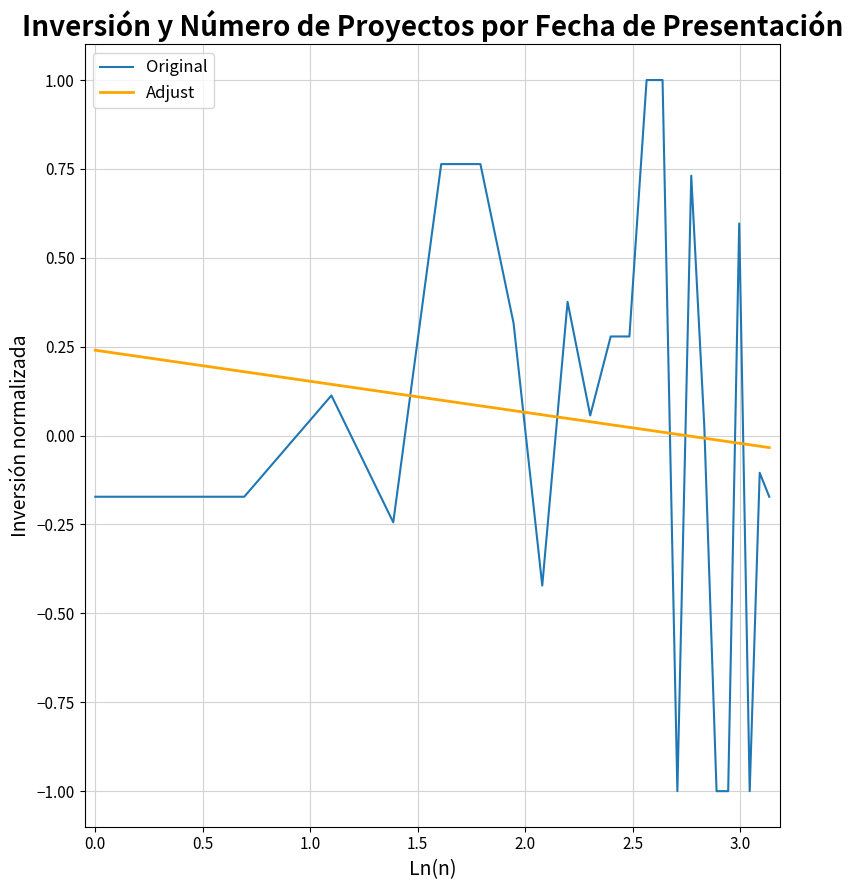

What is the difference between the maximum and minimum values in the Adjust series?

0.3